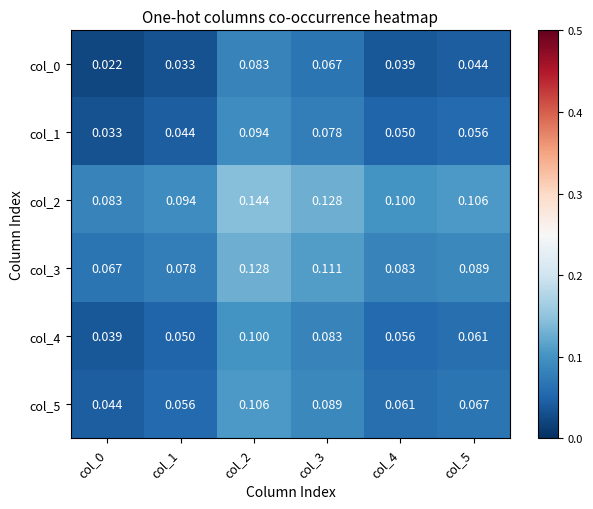

Is the value of col_2 at col_4 greater than the value of col_0 at col_2?

Yes